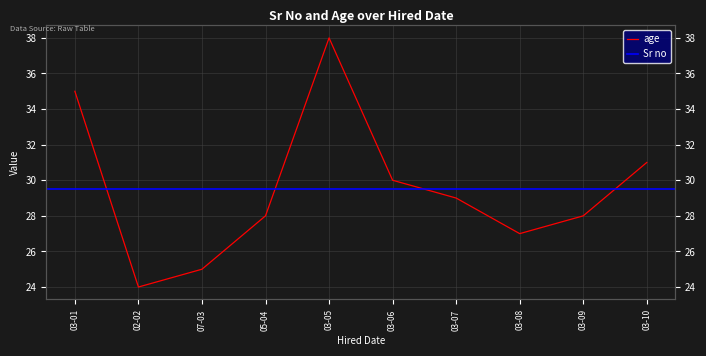

What is the approximate value at 03-07, to the nearest 5?

30